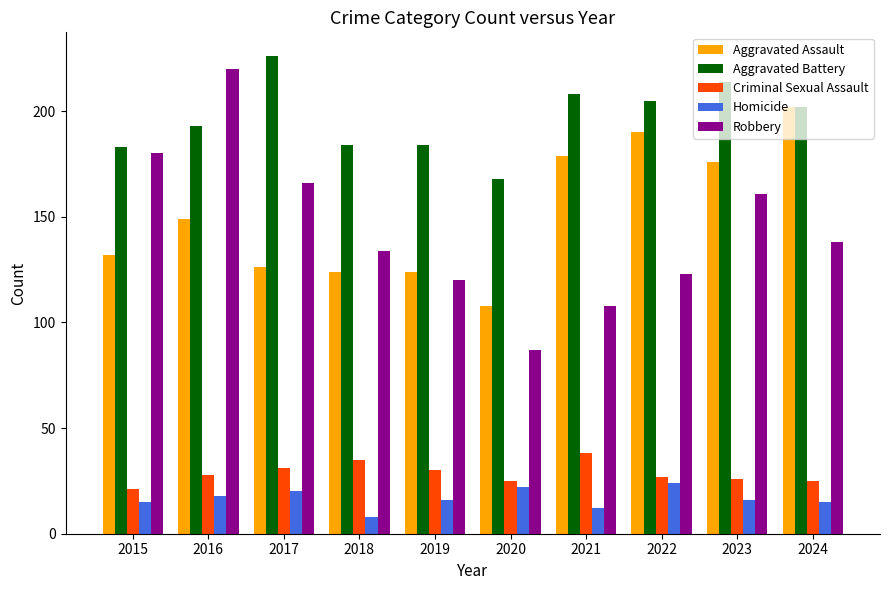

At which category does the chart reach its peak across all series?

2017